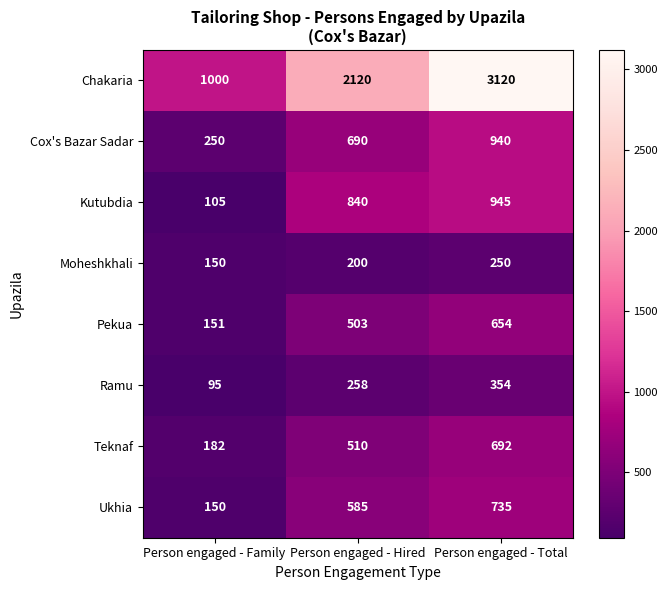

Between Person engaged - Family and Person engaged - Hired, which series saw the biggest shift?

Chakaria